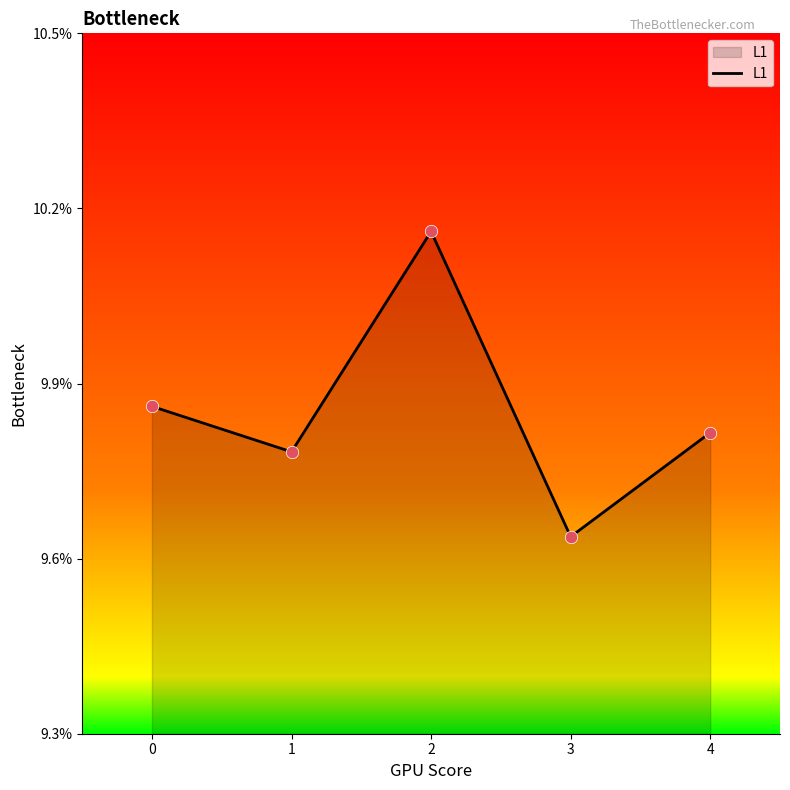

Does the chart have visible grid lines?

No